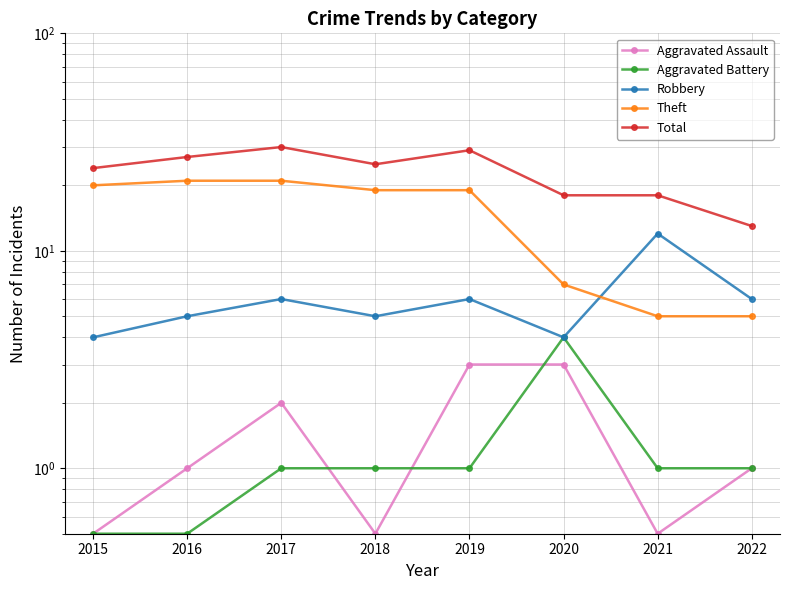

True or false: Total has more than 2 interior local peaks.

False